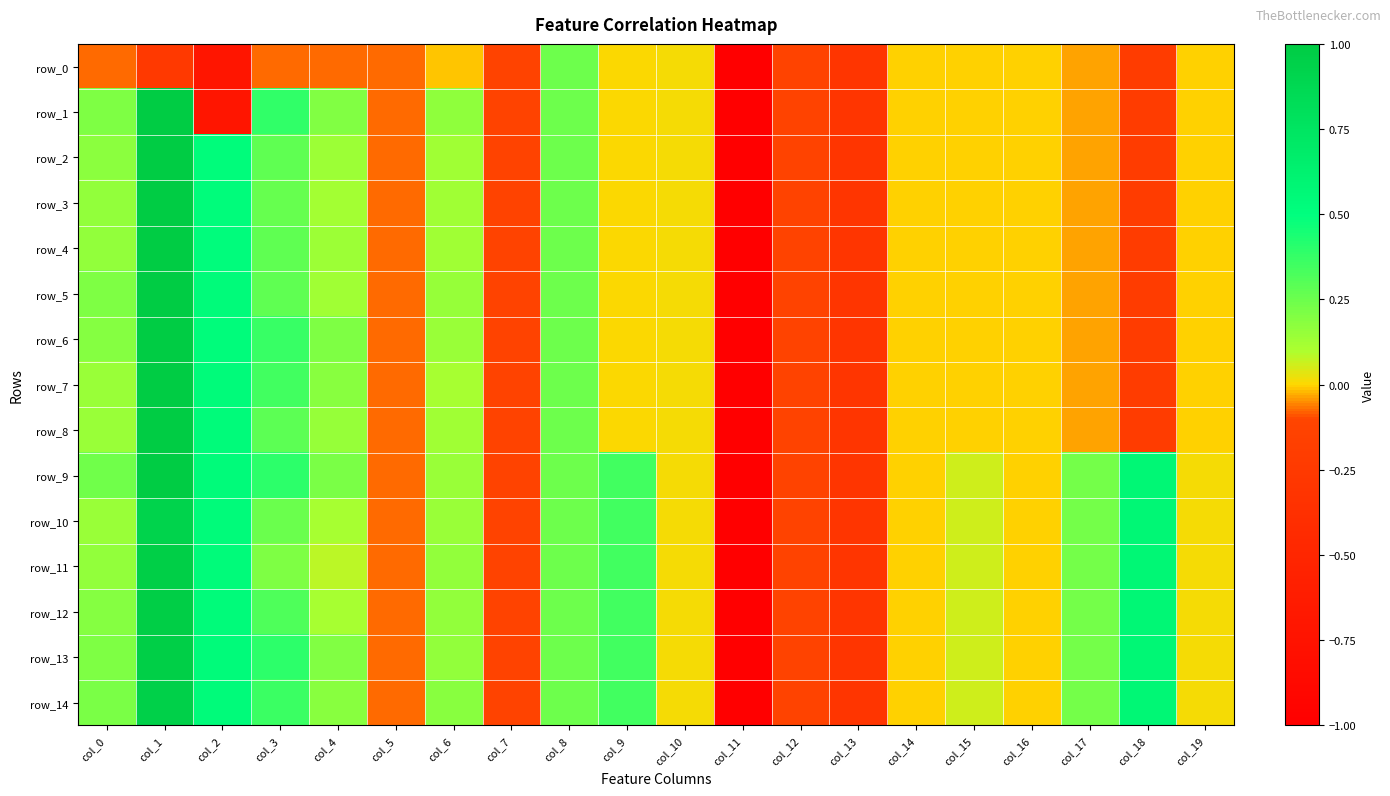

True or false: row_0 has a value of -0.1 at col_7.

True